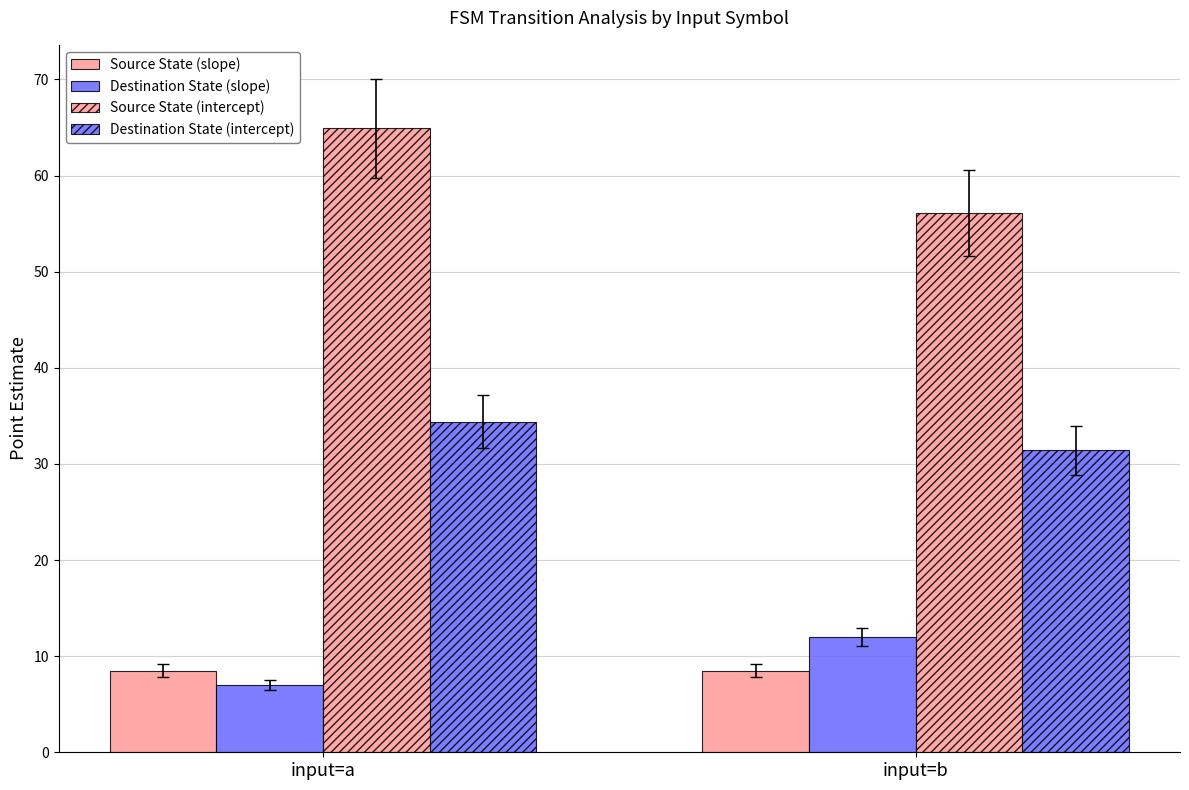

Which has a higher value, input=b or input=a?

input=b